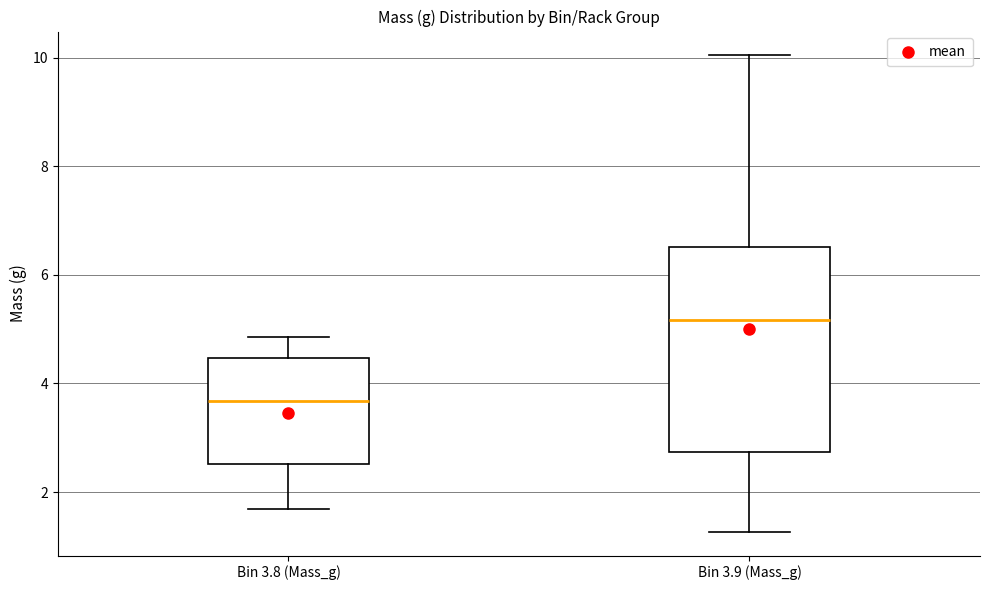

Which box has the highest median line?

Bin 3.9 (Mass_g)